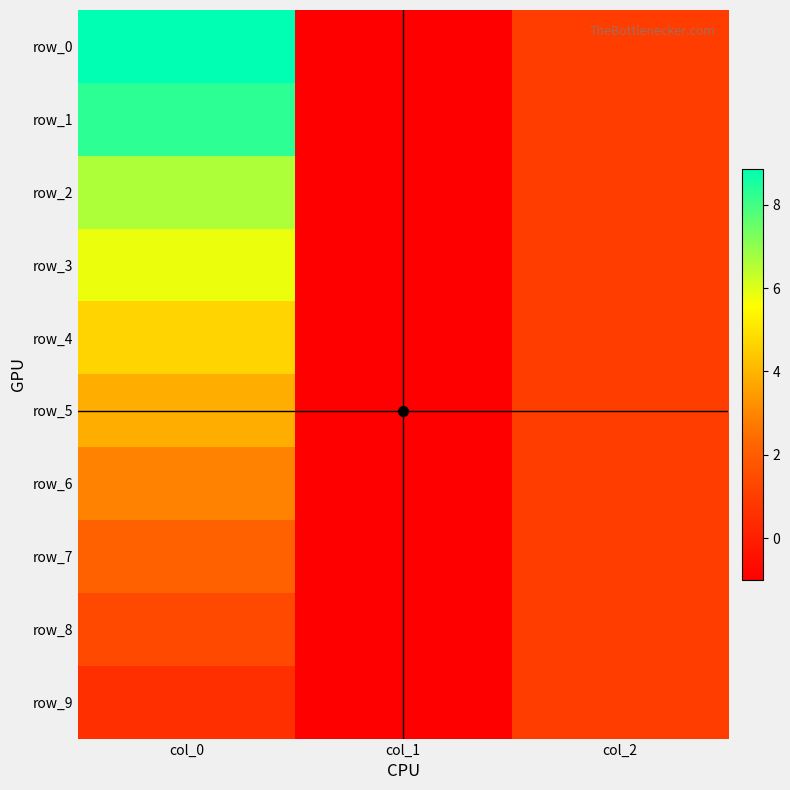

What is the difference between the maximum and minimum values in the row_8 series?

2.3